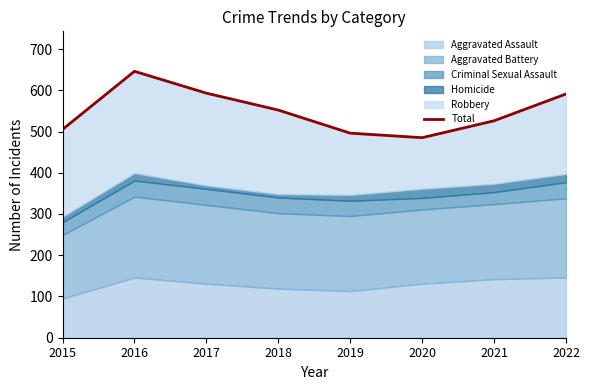

The chart shows a value of 526 at 2021. True or false?

True